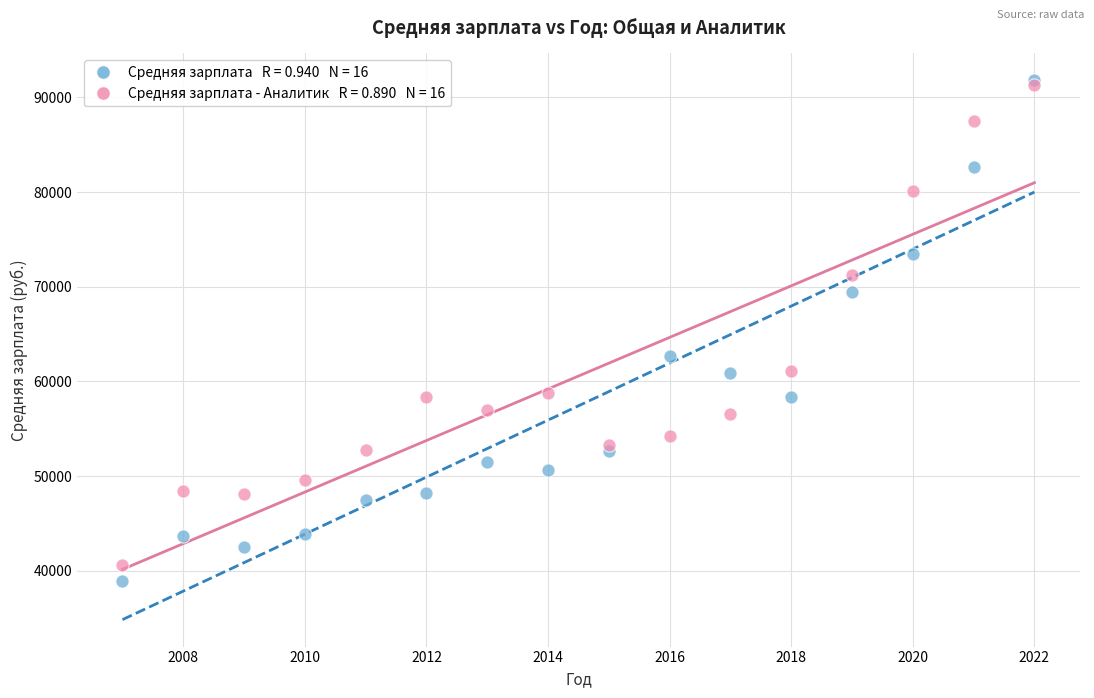

Across all series, what Y value is closest to 65355?

62675